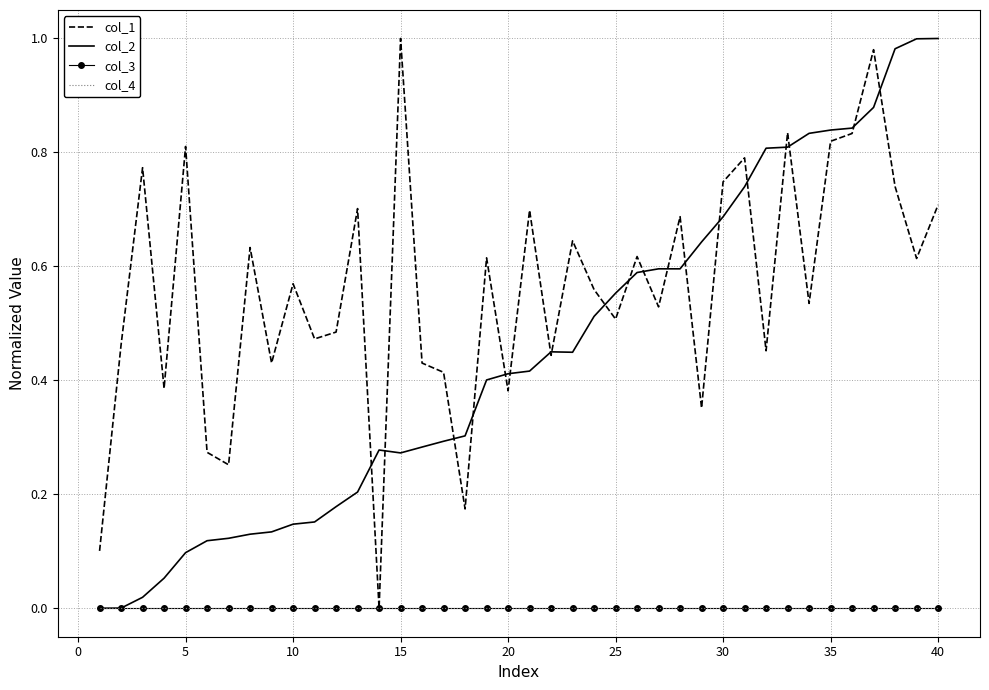

What is the sum of all col_1 values?

22.5